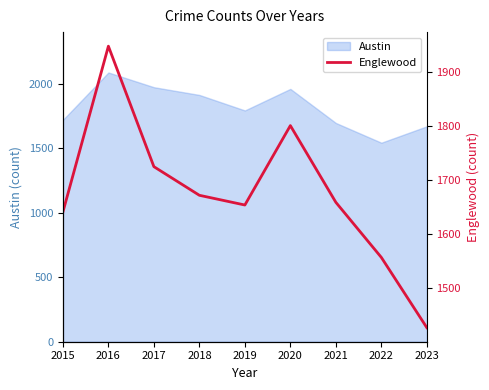

Is it true that Austin equals 2380 at 2023?

False